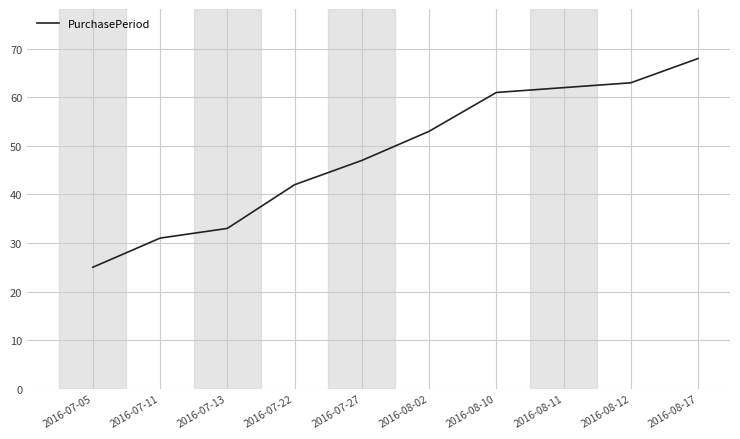

List the labels in order of value, smallest first.

2016-07-05, 2016-07-11, 2016-07-13, 2016-07-22, 2016-07-27, 2016-08-02, 2016-08-10, 2016-08-11, 2016-08-12, 2016-08-17